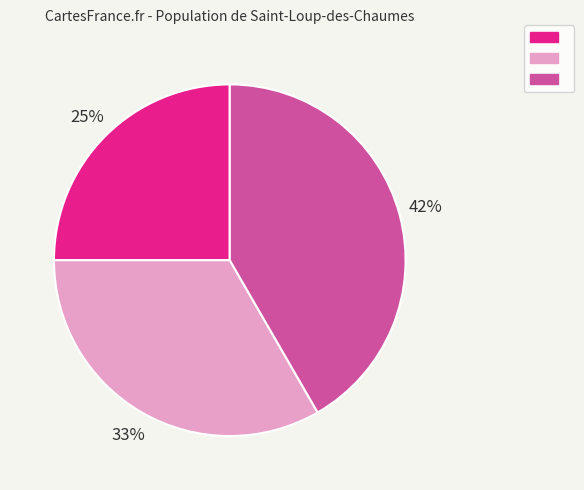

Is there any slice that represents more than half of the pie?

No